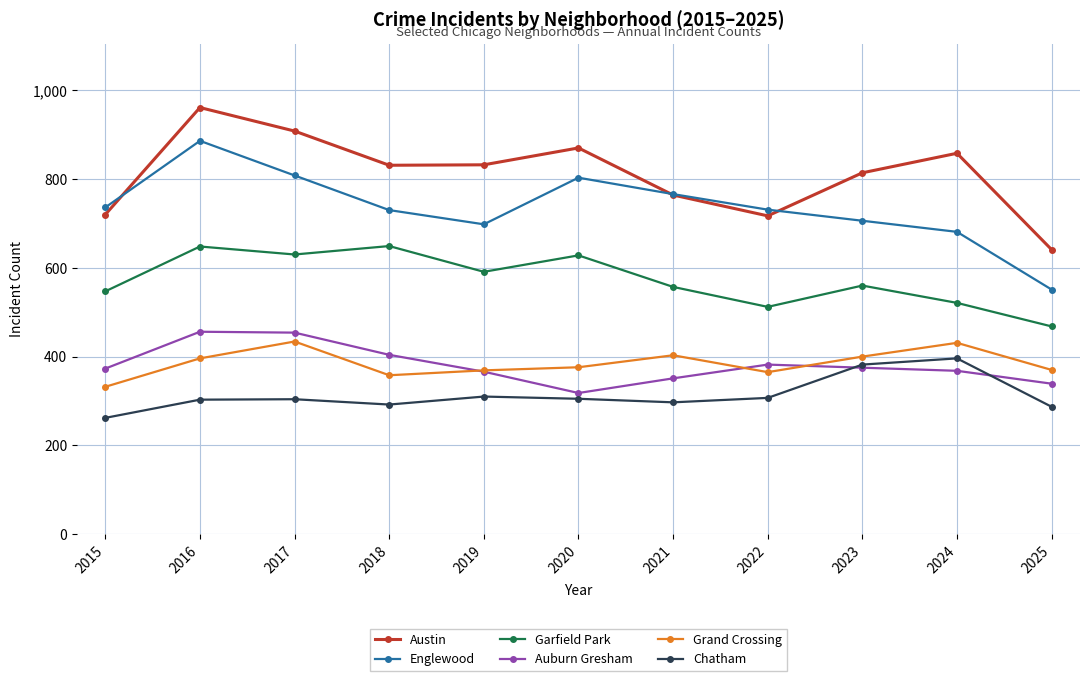

At how many categories does at least one series exceed 368?

11